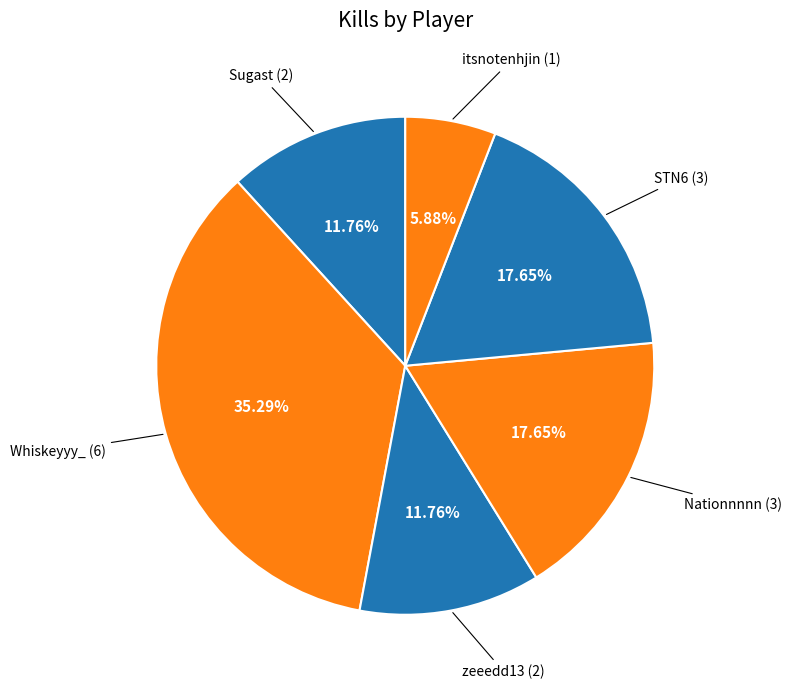

What percentage is NOT represented by zeeedd13?

88.2%